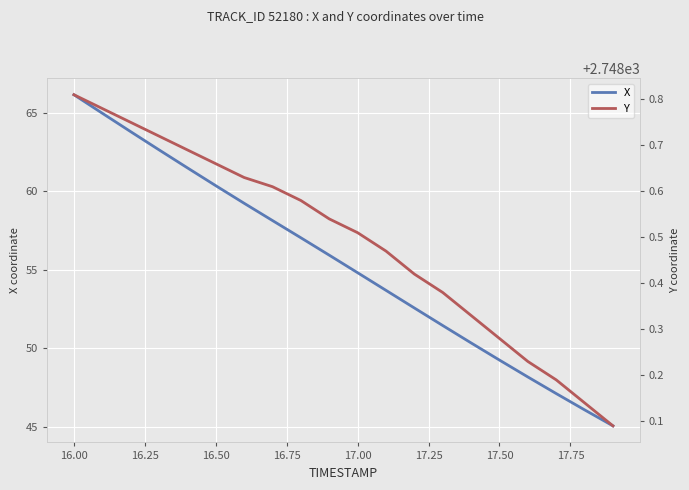

What is the difference between the maximum and minimum values in the X series?

21.1